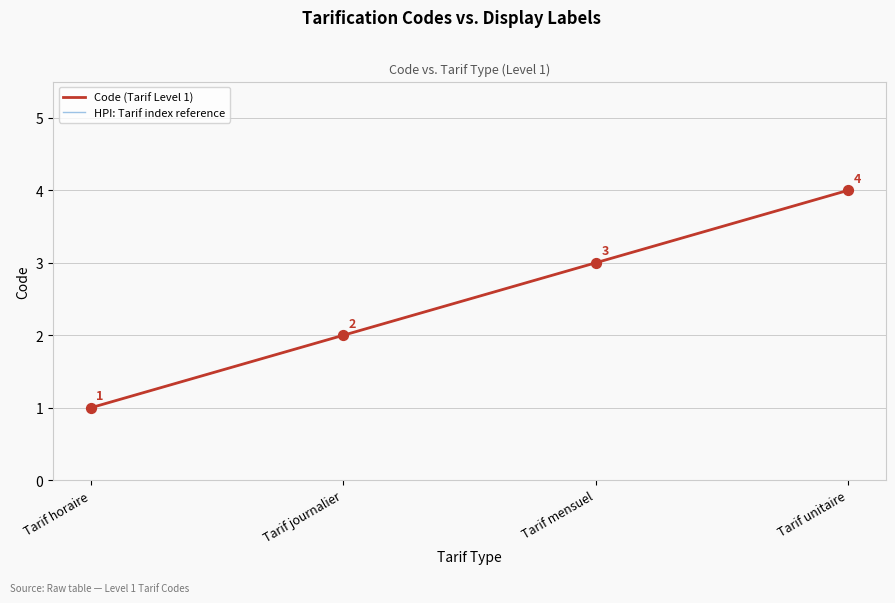

Is the value of HPI: Tarif index reference at Tarif journalier greater than the value of Code (Tarif Level 1) at Tarif unitaire?

No